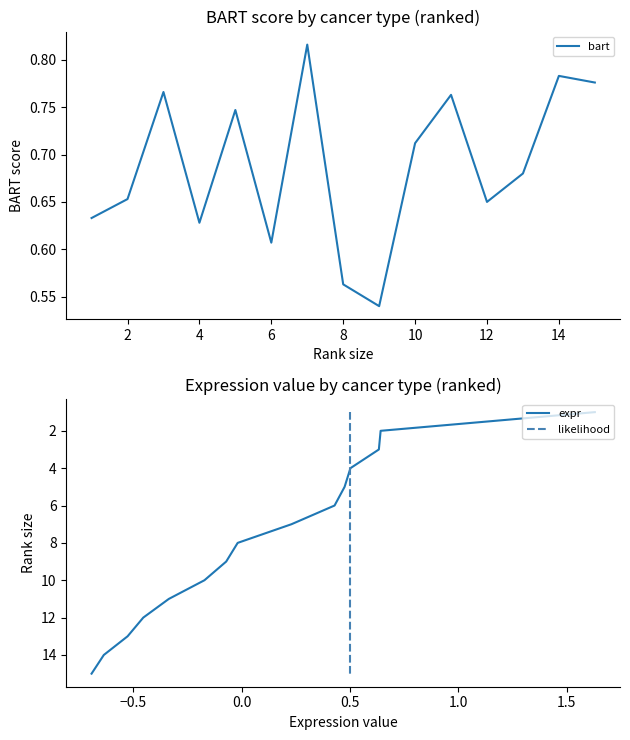

Does the chart have visible grid lines?

No